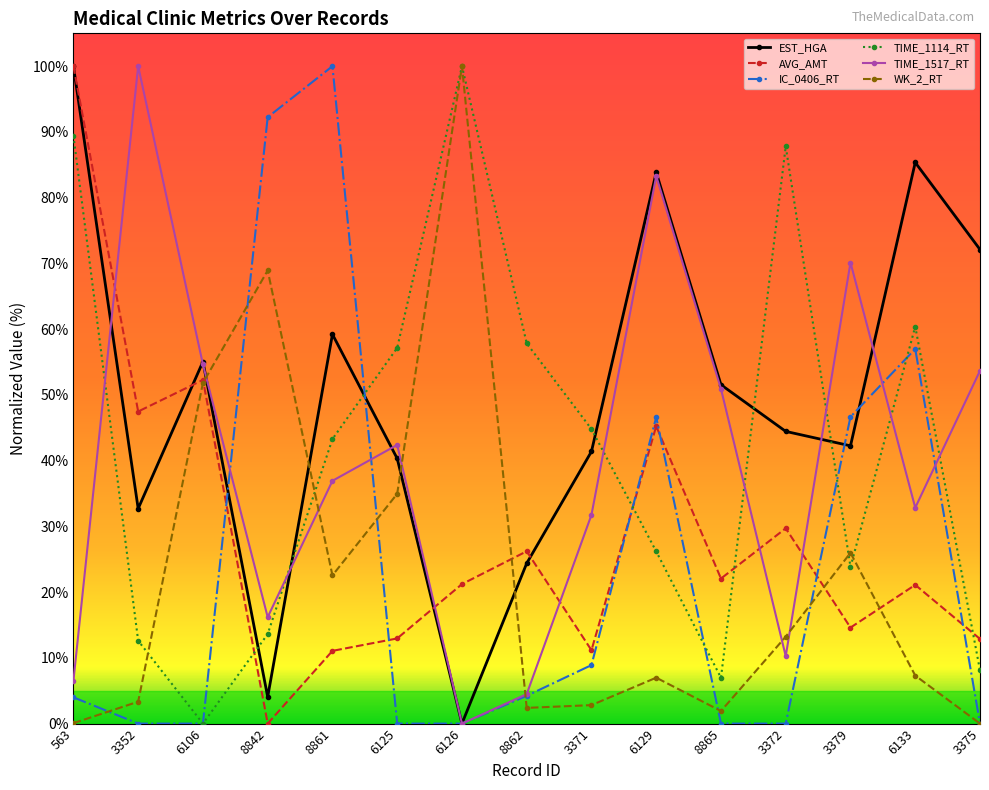

What position from the right is 8865?

5